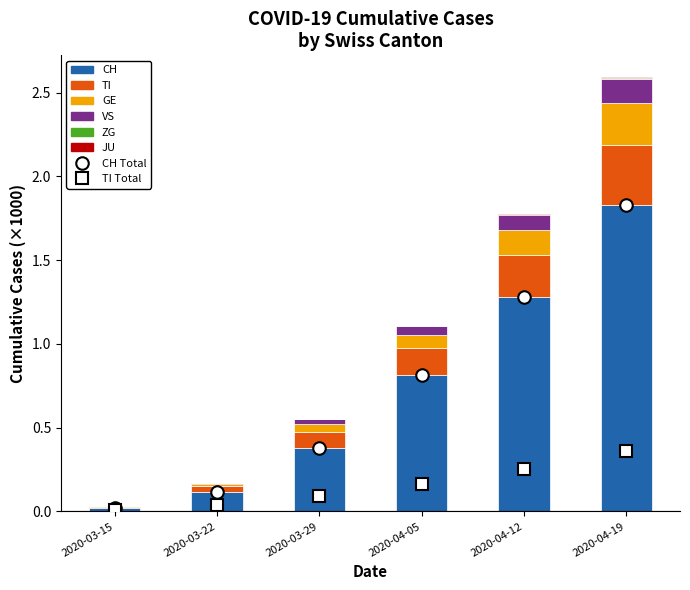

Count the number of categories in the chart.

6